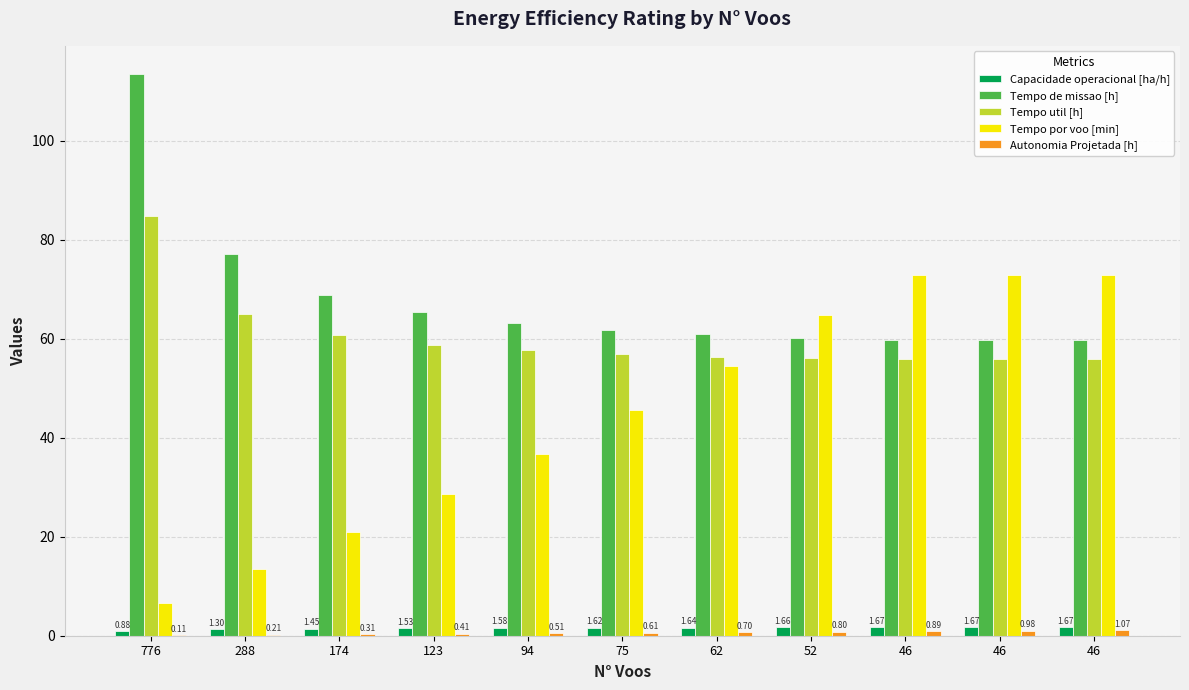

How many groups of bars are there?

11